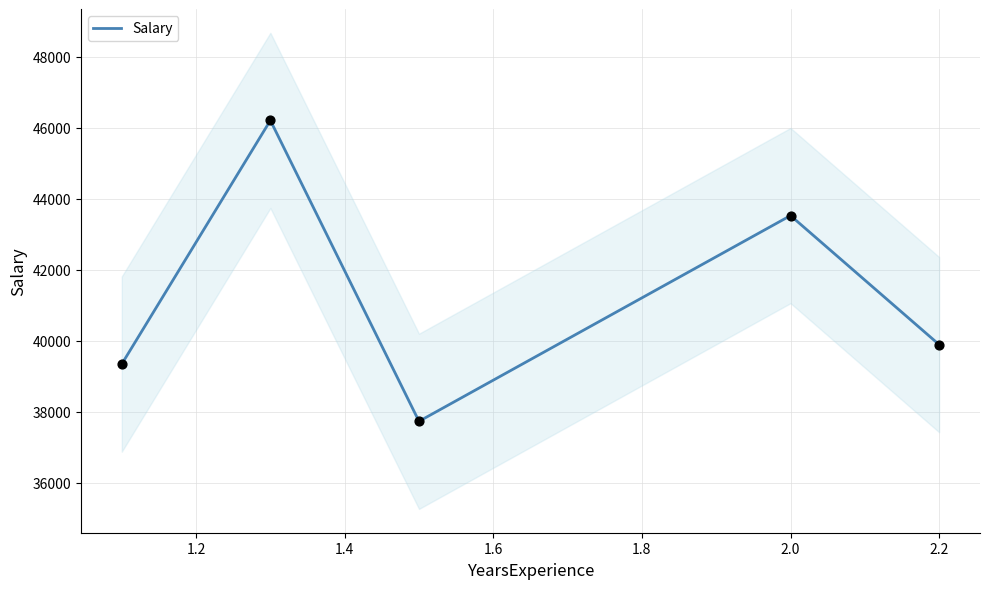

Approximately how many times larger is the value at 1.0 compared to 1.6?

0.9